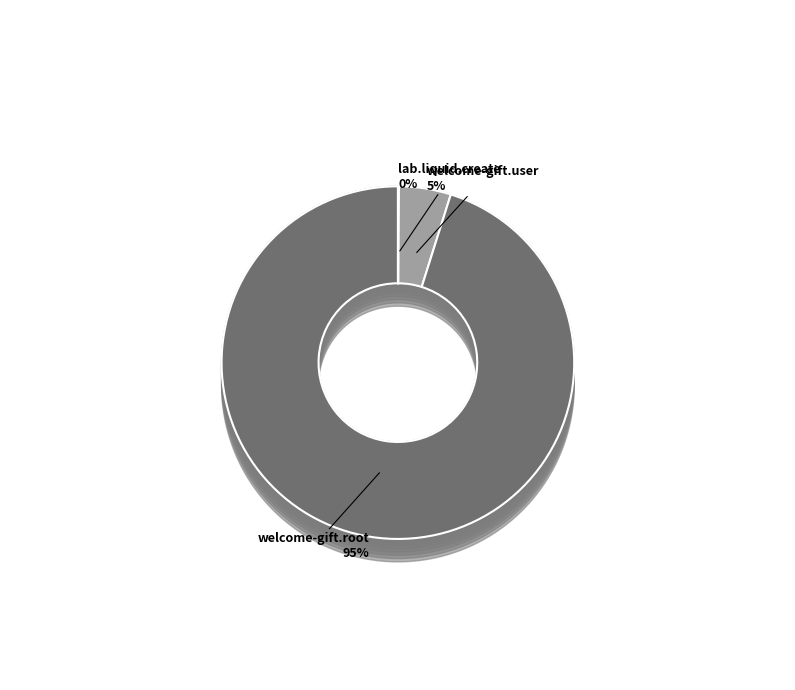

Between lab.liquid.create and welcome-gift.root, which is larger?

welcome-gift.root